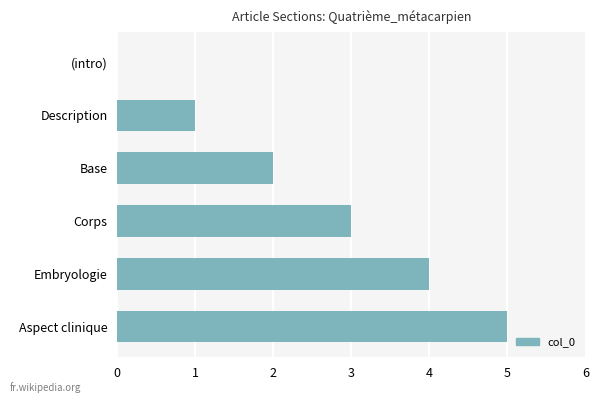

Are the bars horizontal?

Yes